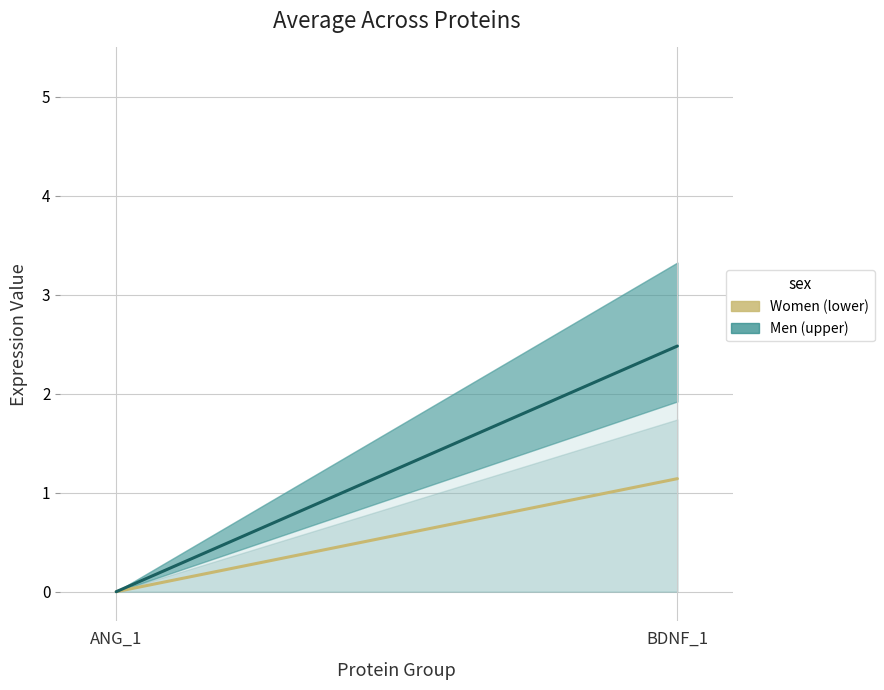

At how many categories does at least one series exceed 1?

1